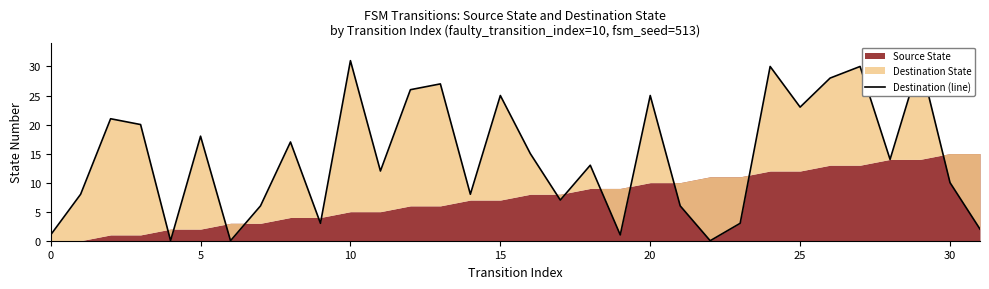

How many values exceed 14?

15